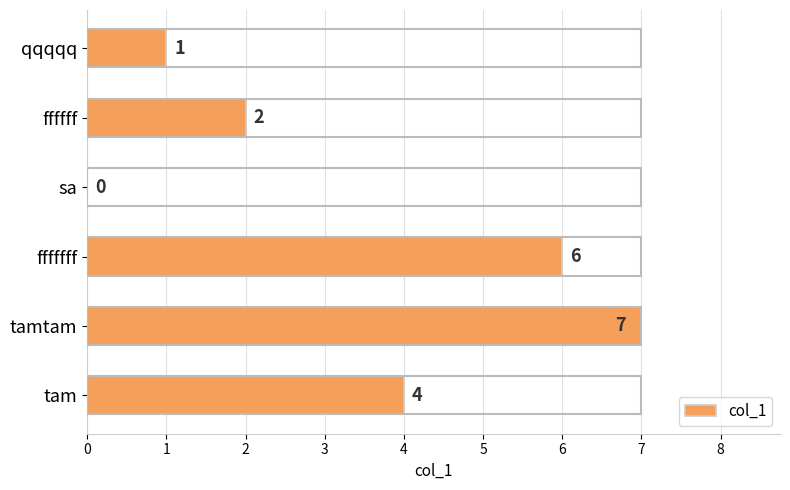

Count the values in the range 1 to 6.

4